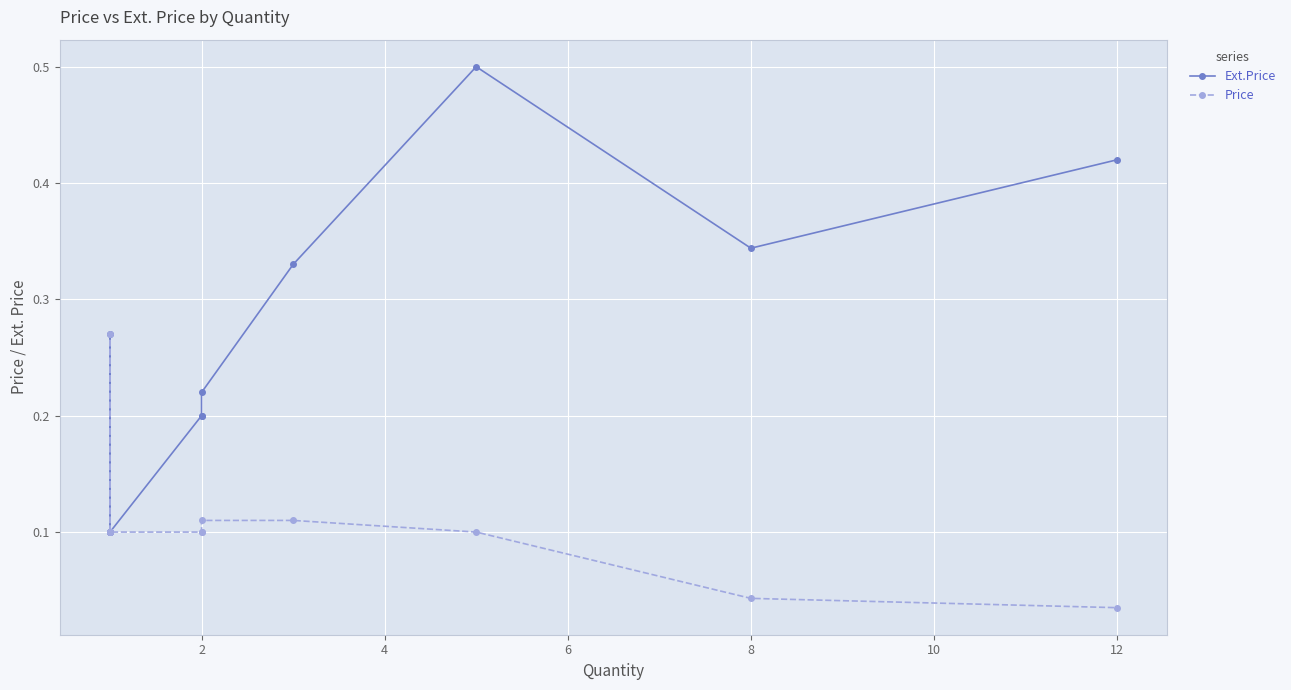

What is the highest value of the Ext.Price series?

0.5